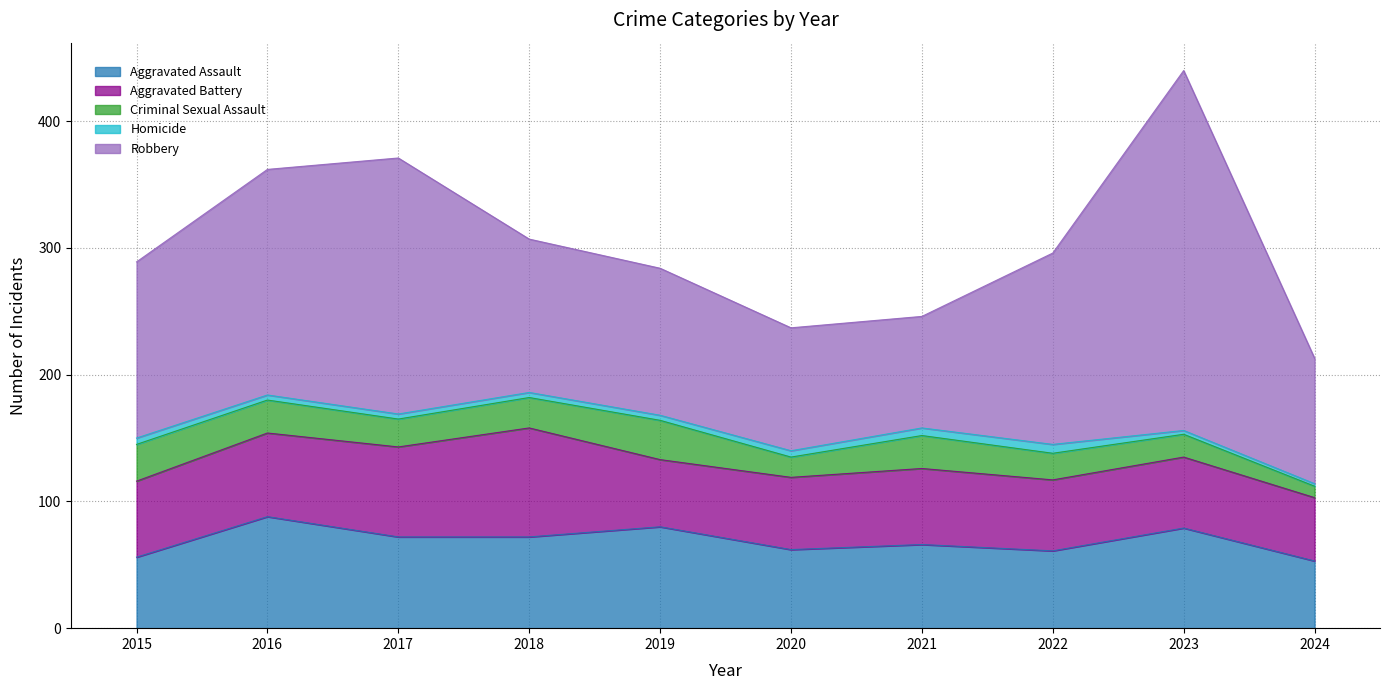

What is the sum of the Criminal Sexual Assault values at 2019 and 2016?

57